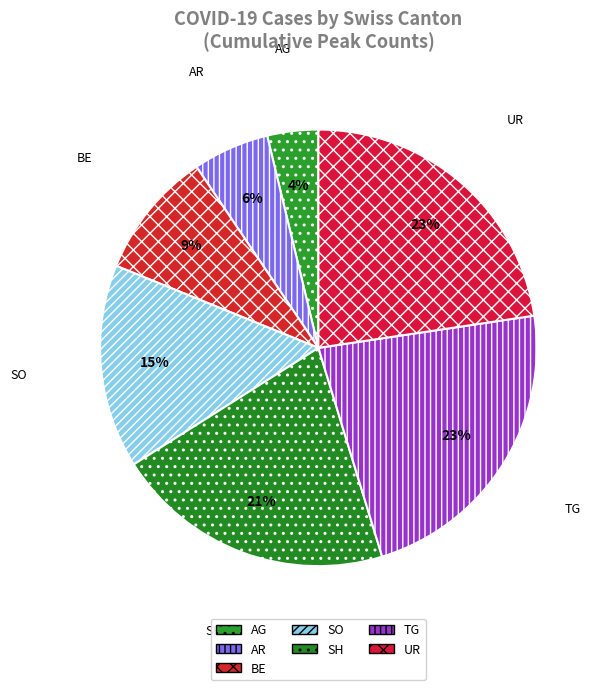

Which category has the smallest portion of the pie?

AG